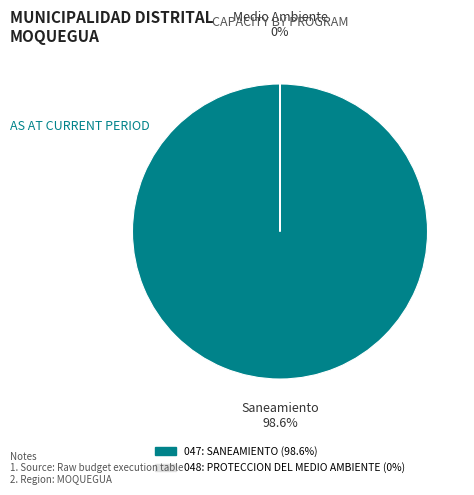

Is it true that 047: SANEAMIENTO is 88% of the pie?

False